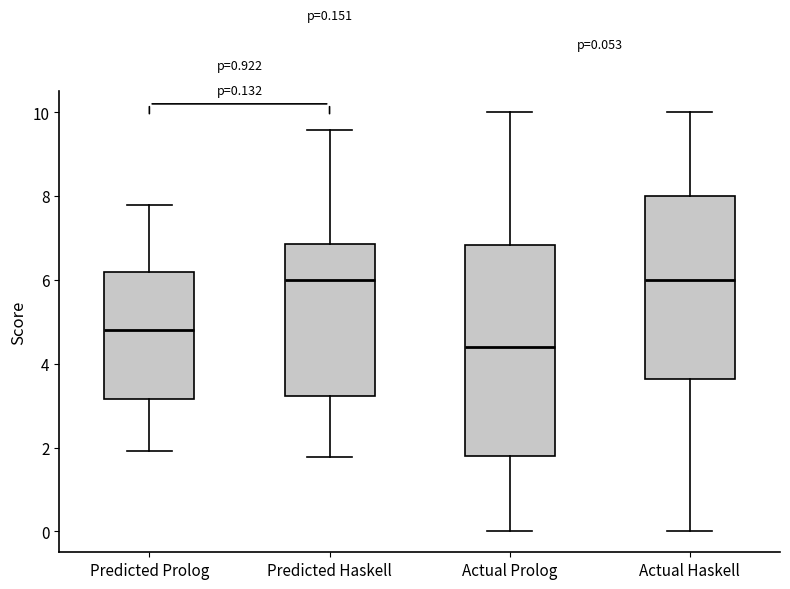

Which box is the tallest, from its lower edge to its upper edge?

Actual Prolog